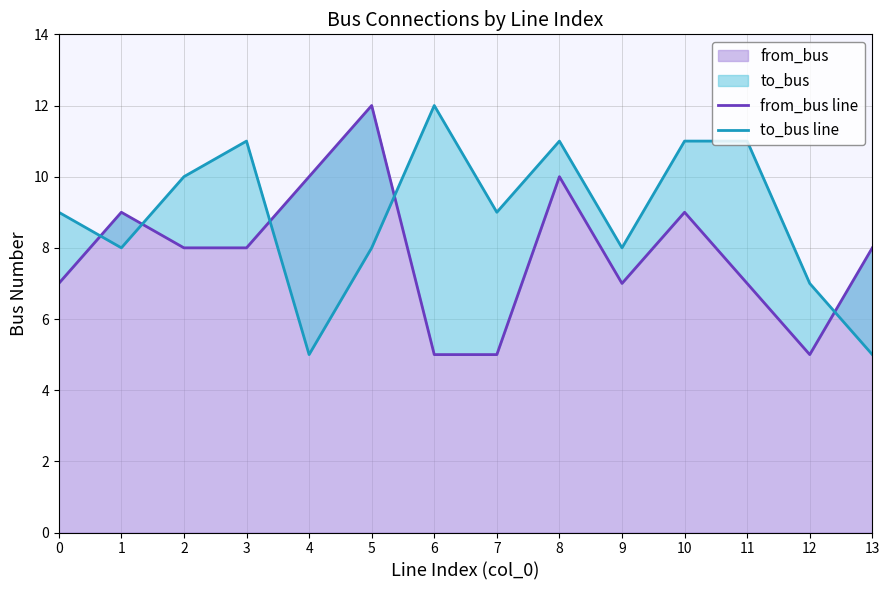

What is the average value of the to_bus line series?

9